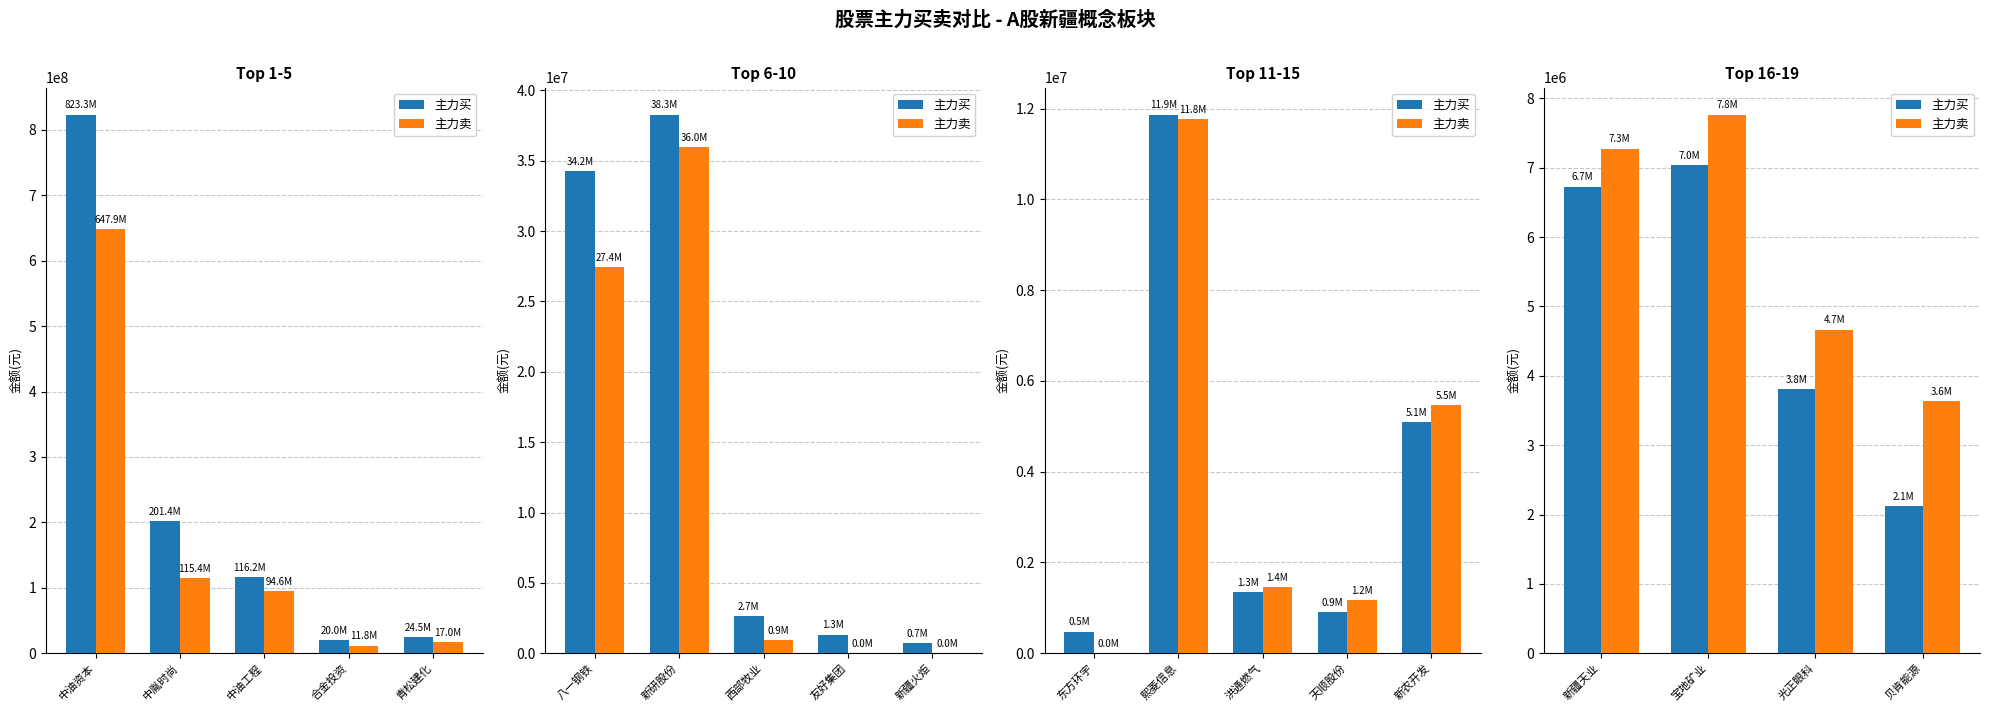

Which series changed the most between 新疆天业 and 宝地矿业?

主力卖